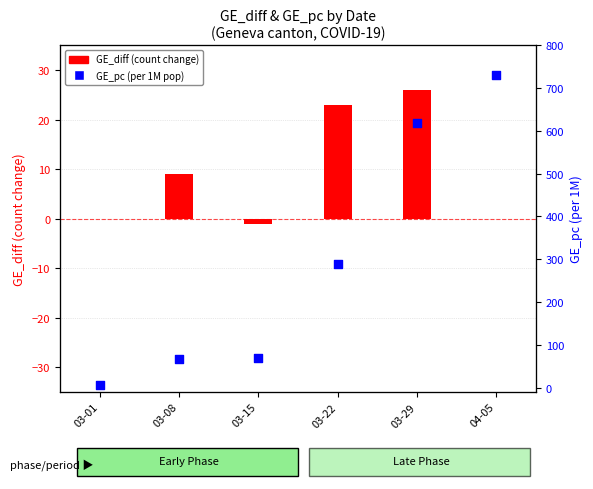

Which series reaches the maximum Y coordinate?

GE_pc (per 1M)